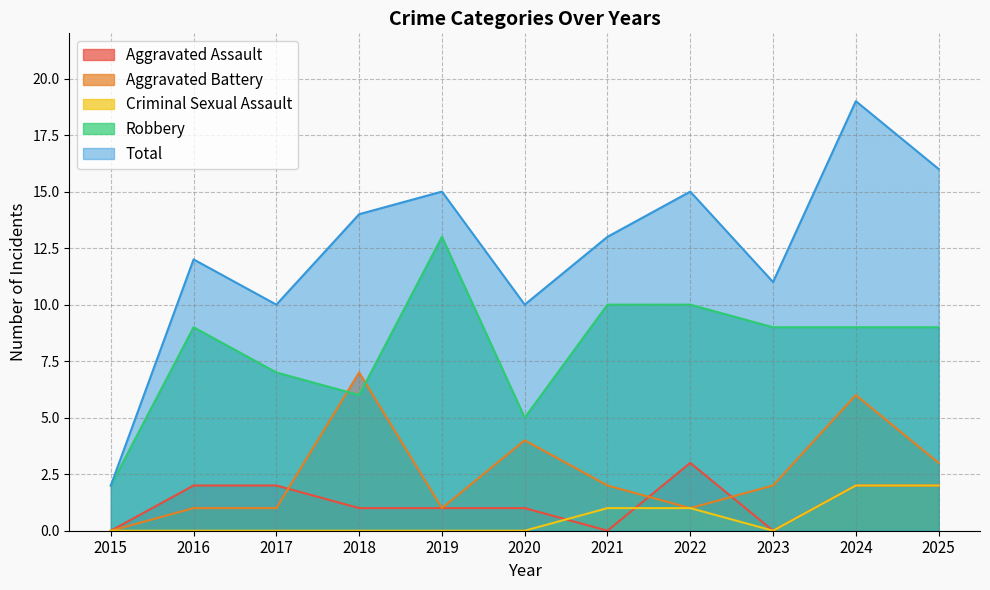

Reading right to left, list all the values displayed in this chart.

Aggravated Assault: 2025=2	2024=2	2023=0	2022=3	2021=0	2020=1	2019=1	2018=1	2017=2	2016=2	2015=0
Aggravated Battery: 2025=3	2024=6	2023=2	2022=1	2021=2	2020=4	2019=1	2018=7	2017=1	2016=1	2015=0
Criminal Sexual Assault: 2025=2	2024=2	2023=0	2022=1	2021=1	2020=0	2019=0	2018=0	2017=0	2016=0	2015=0
Robbery: 2025=9	2024=9	2023=9	2022=10	2021=10	2020=5	2019=13	2018=6	2017=7	2016=9	2015=2
Total: 2025=16	2024=19	2023=11	2022=15	2021=13	2020=10	2019=15	2018=14	2017=10	2016=12	2015=2